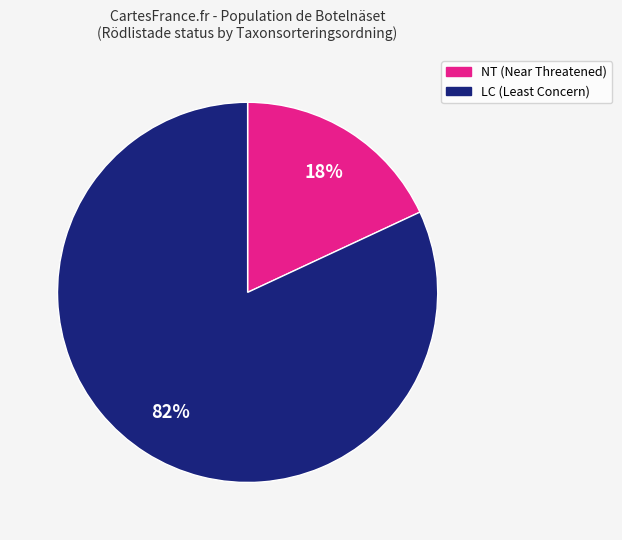

To the nearest percent, what is the average slice percentage?

50%